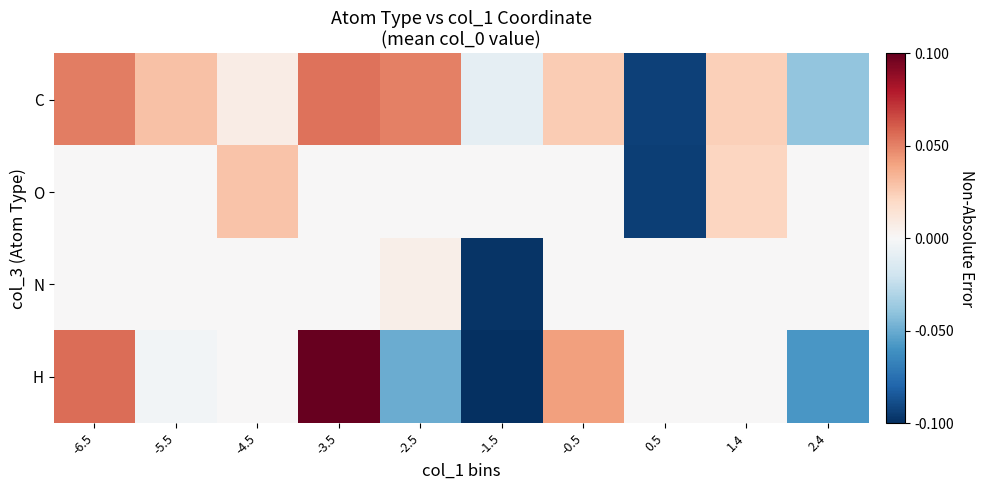

At -1.5, list the series in order from largest to smallest.

O, C, N, H